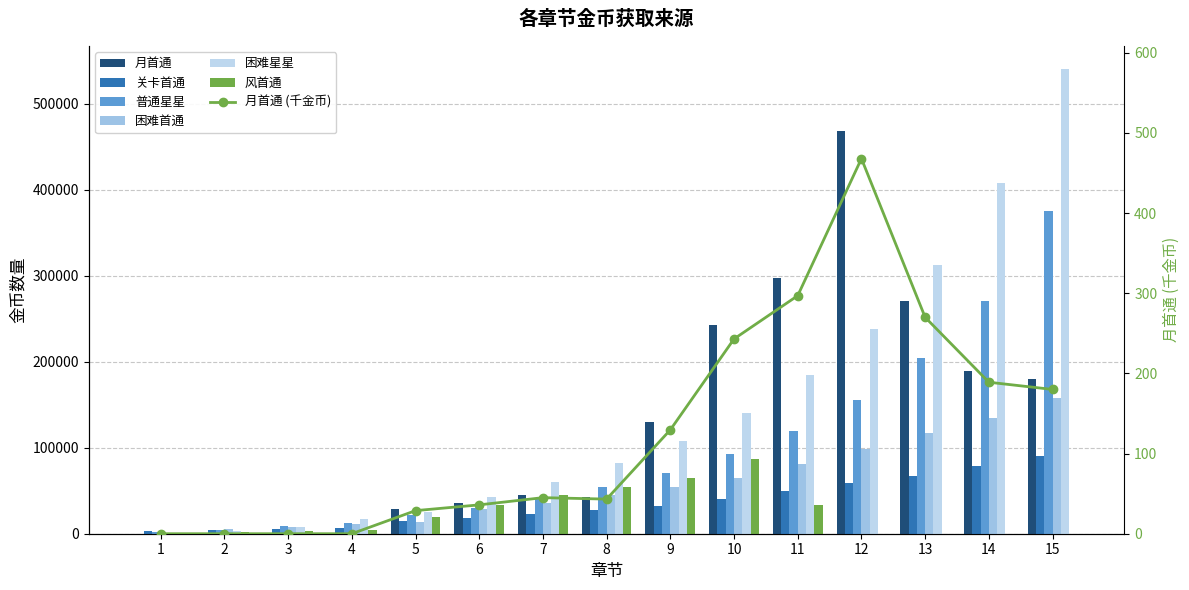

What is the difference between the 普通星星 values at 3 and 10?

84000